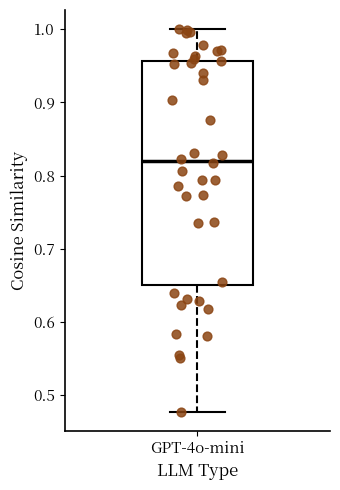

Where does the upper whisker of the box for GPT-4o-mini end on the y-axis? The values are not printed on the chart, so give them approximately, as read against the axis.

1.00